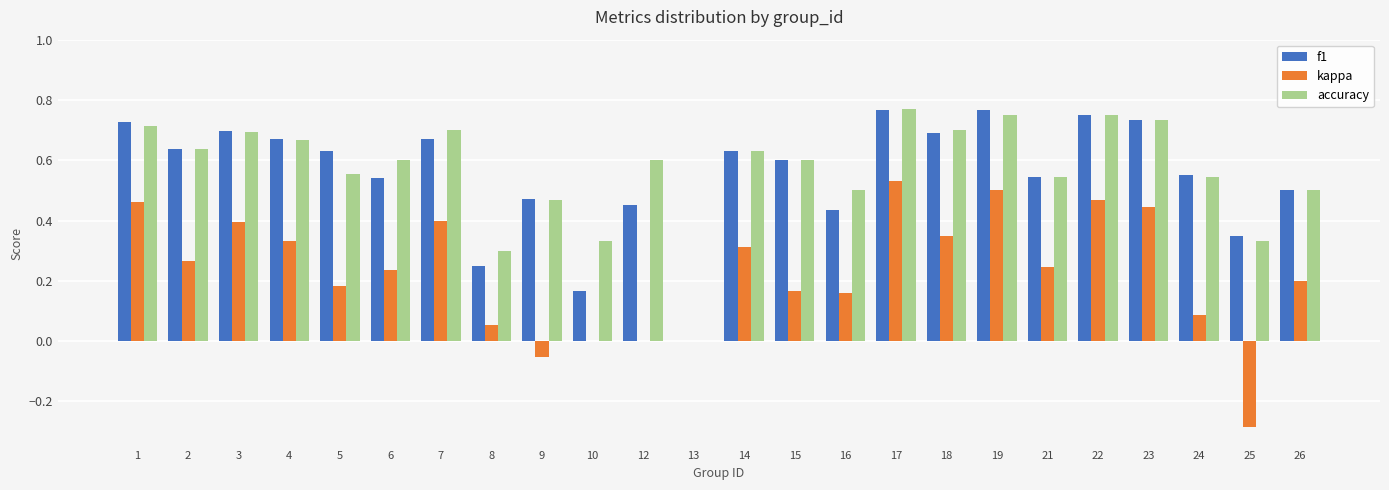

What is the sum of all accuracy values?

13.6